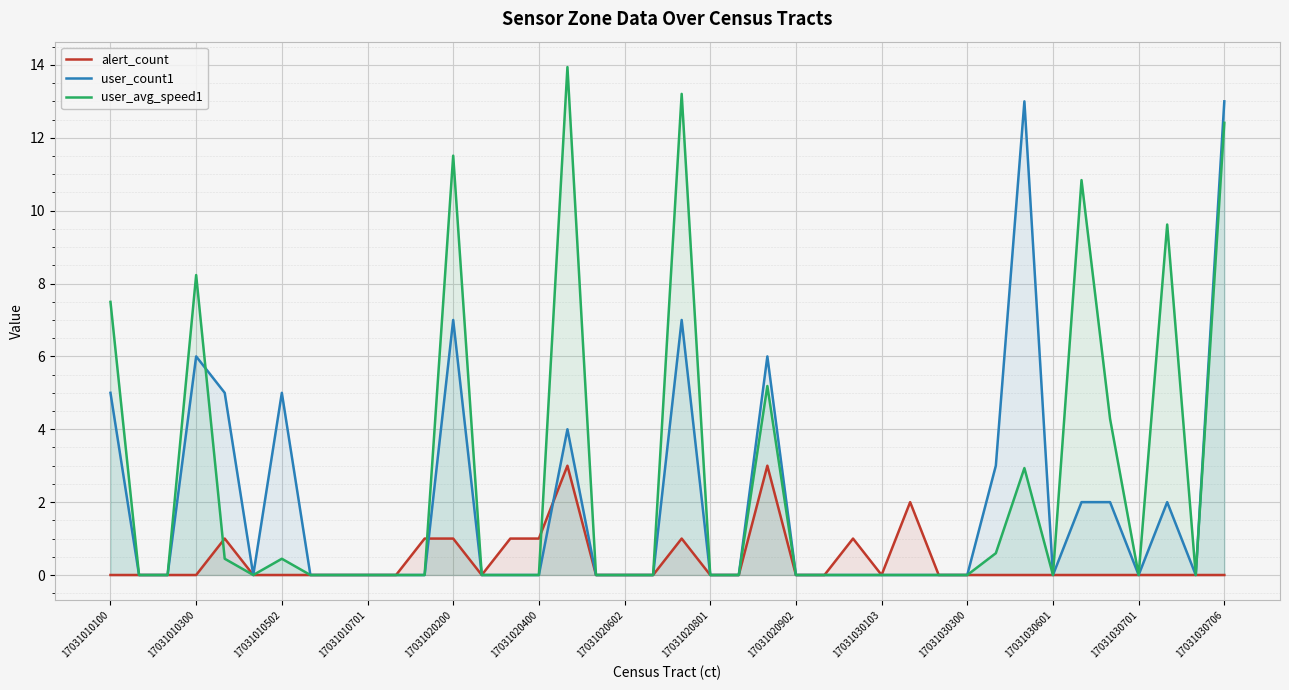

How many values in the user_avg_speed1 series exceed 0?

14